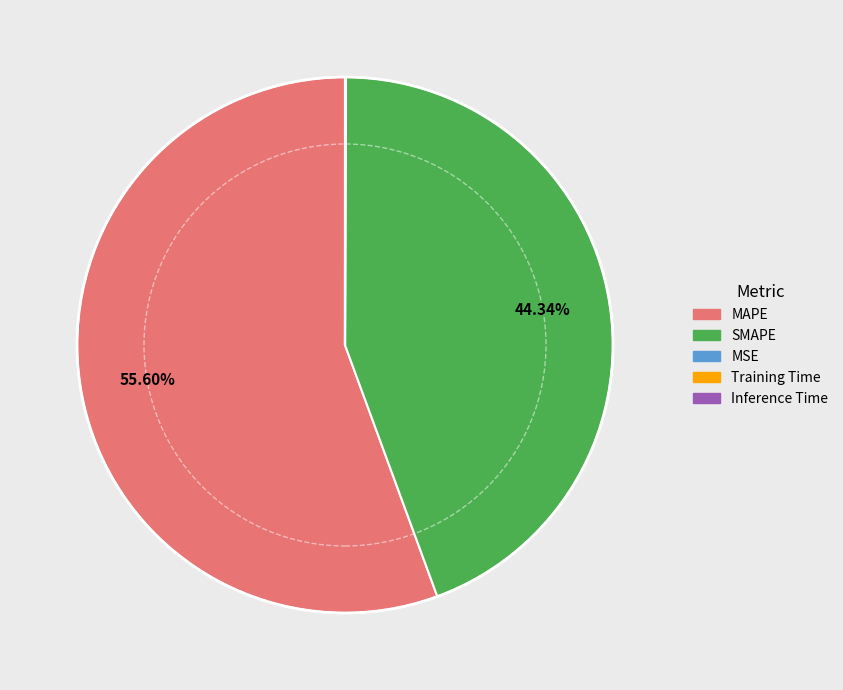

Which category has the biggest portion of the pie?

MAPE